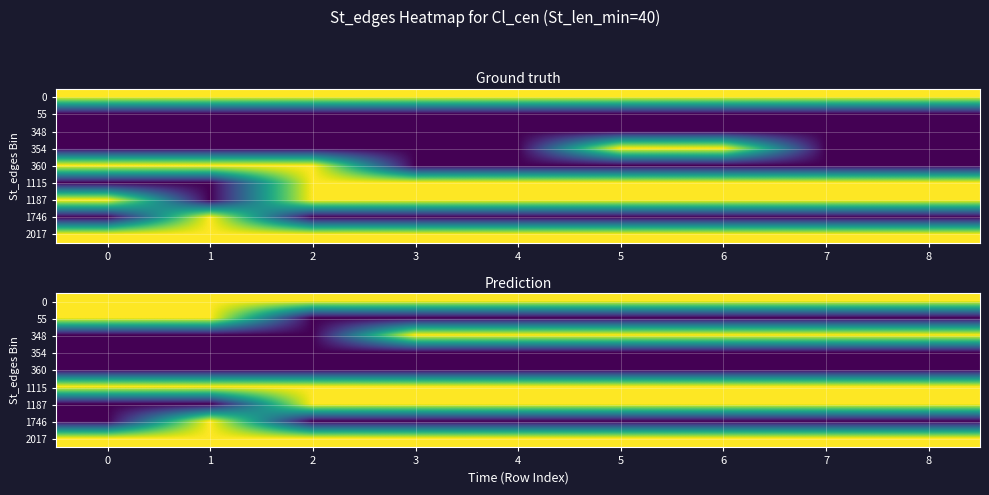

What is the greatest value displayed?

40